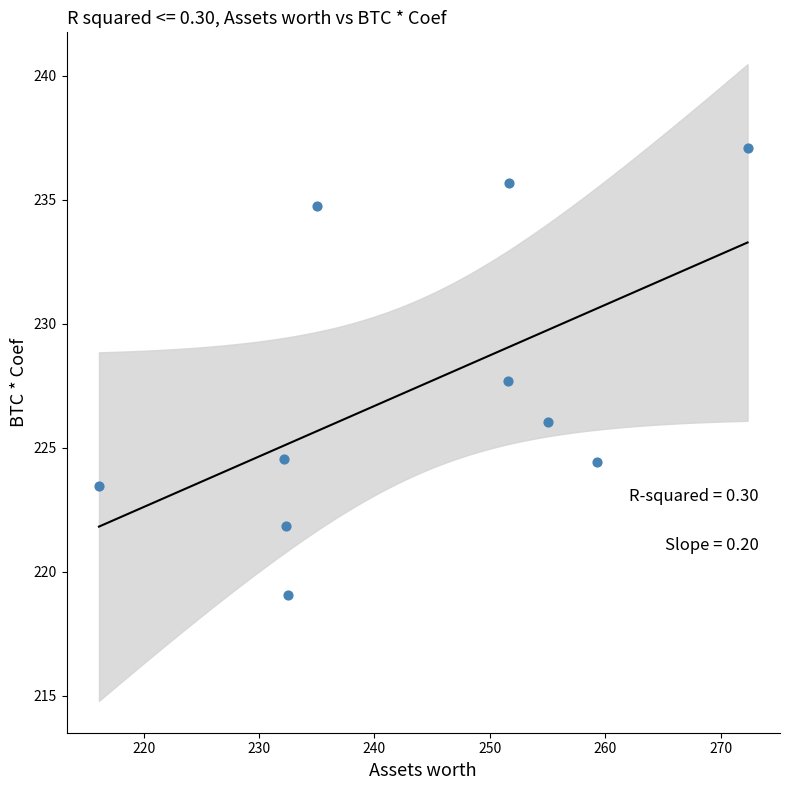

What is the range of Y values (max minus min)?

18.0